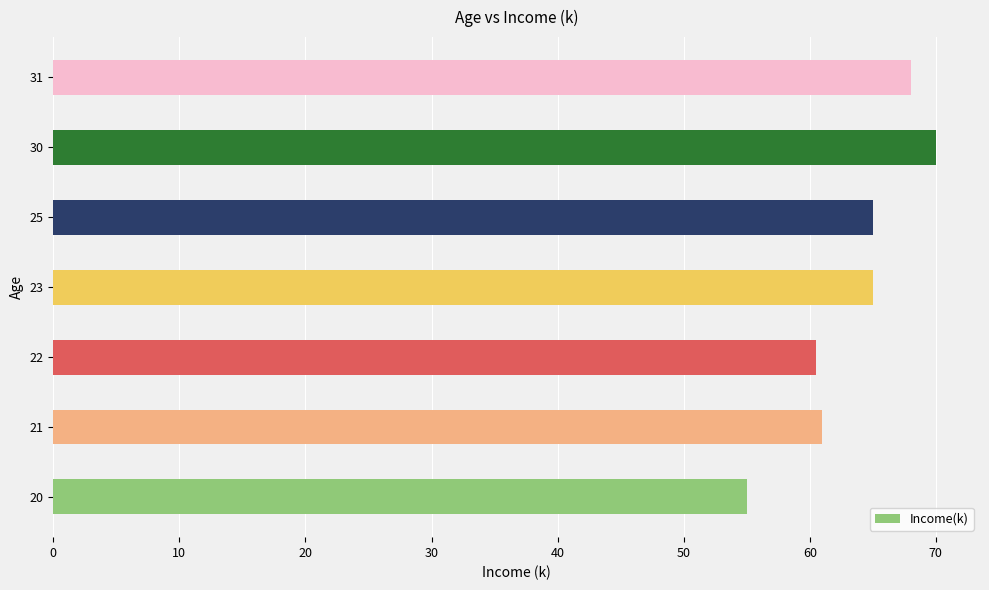

How many categories are shown in the chart?

7